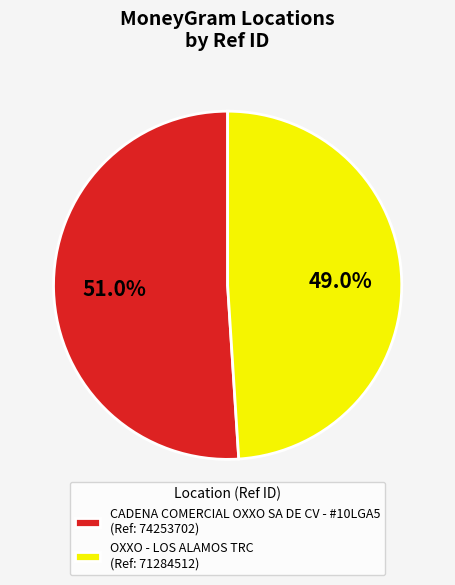

Combined, what portion of the pie is CADENA COMERCIAL OXXO SA DE CV - #10LGA5 and OXXO - LOS ALAMOS TRC?

100.0%